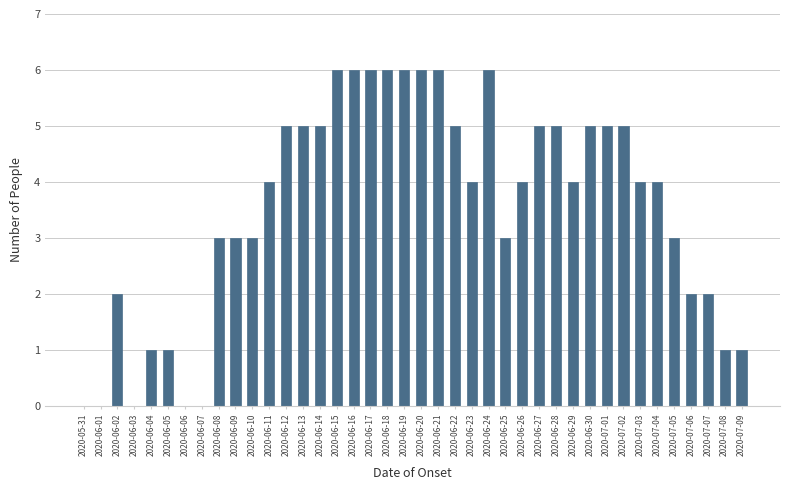

Between 2020-06-08 and 2020-06-03, which is larger?

2020-06-08